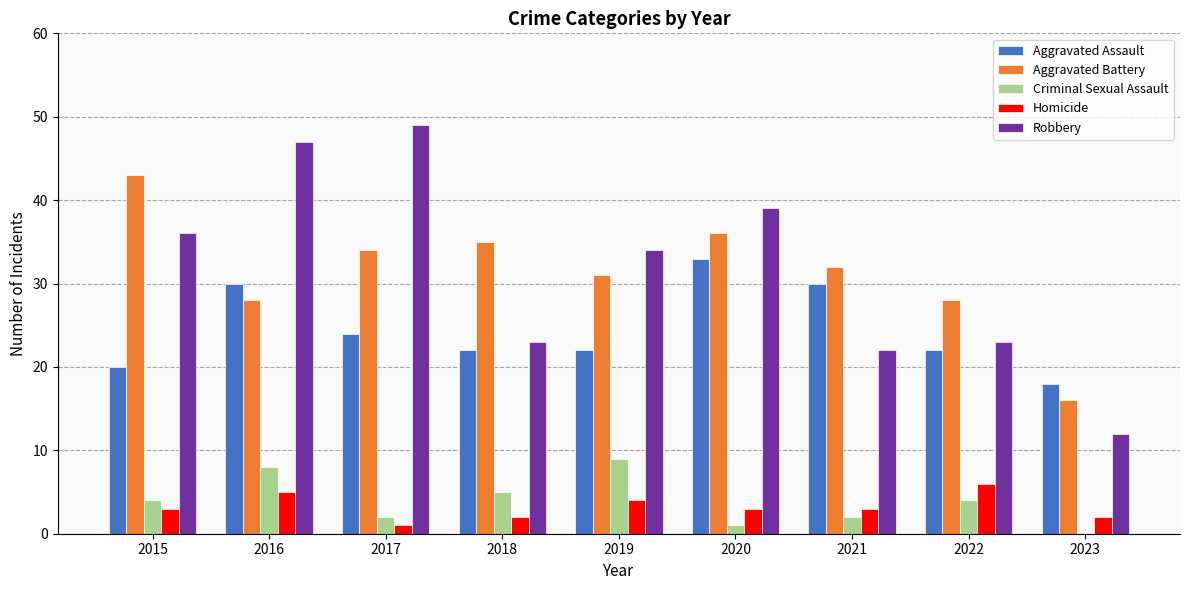

What is the approximate value of Robbery at 2015, to the nearest 10?

40